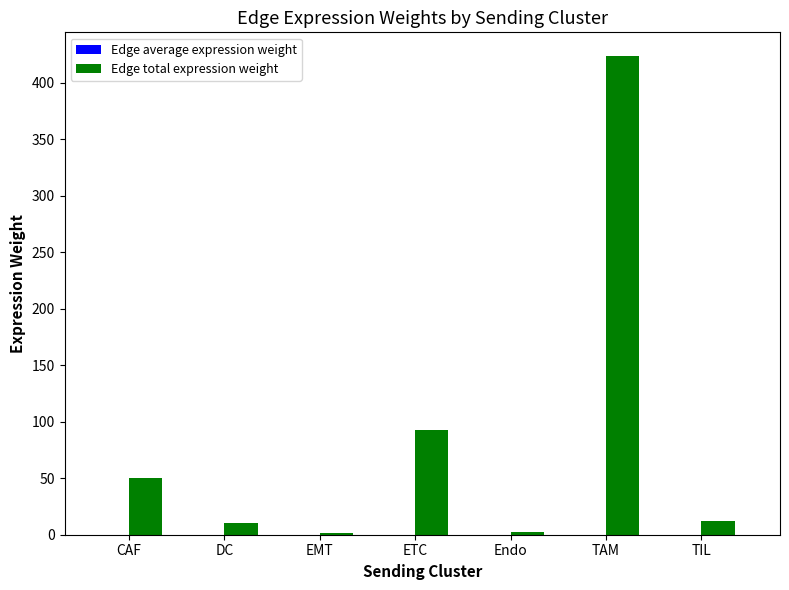

How many distinct data groups are displayed?

2